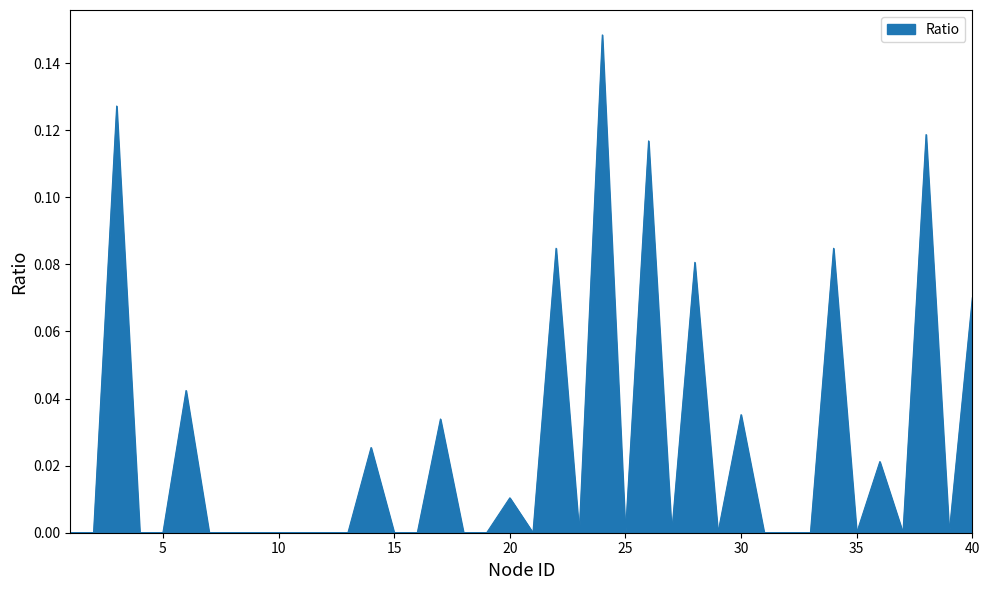

True or false: the data has more than 1 interior local peaks.

True